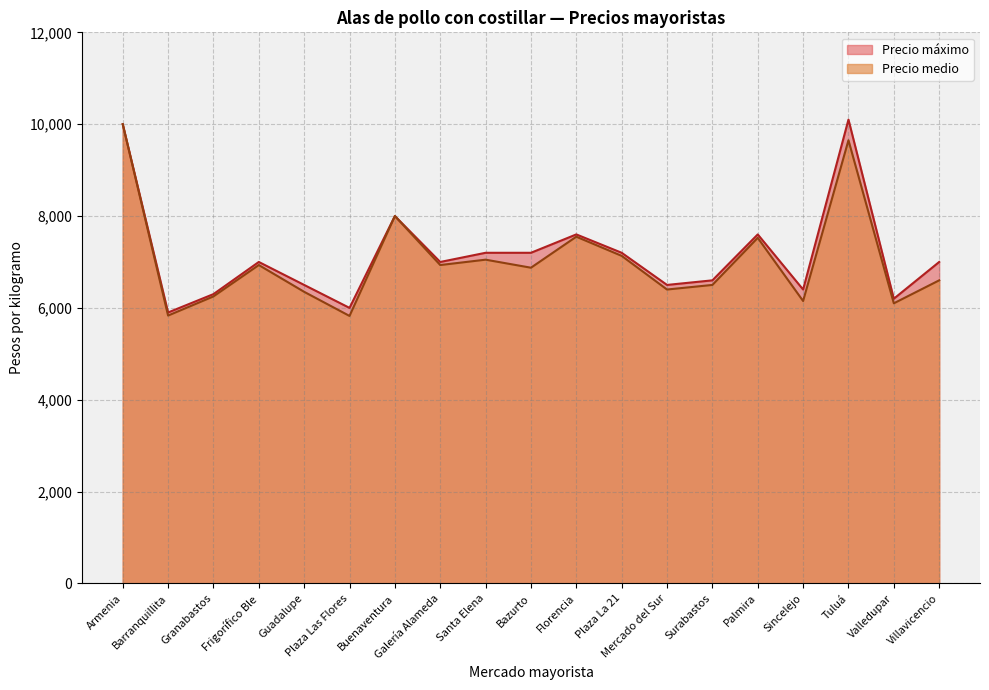

True or false: Precio máximo and Precio medio cross at least once.

False